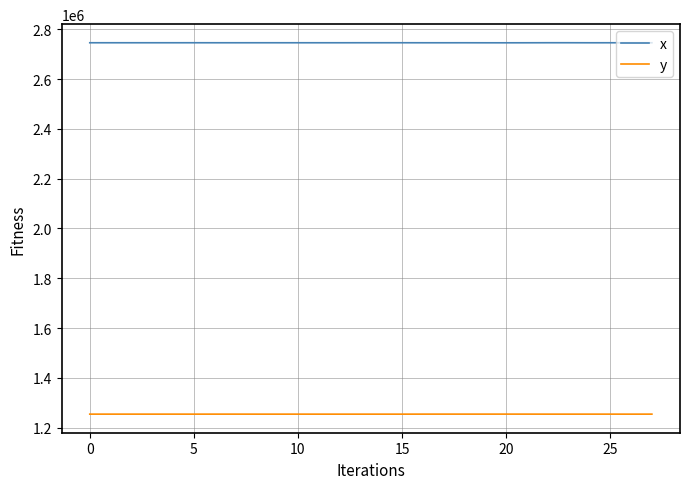

Rank the series by their maximum value, from lowest to highest.

y, x